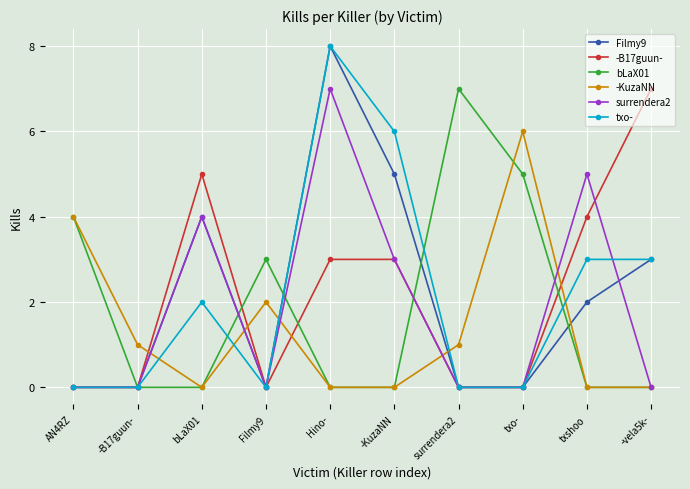

What is the difference between the maximum and minimum values in the Filmy9 series?

8